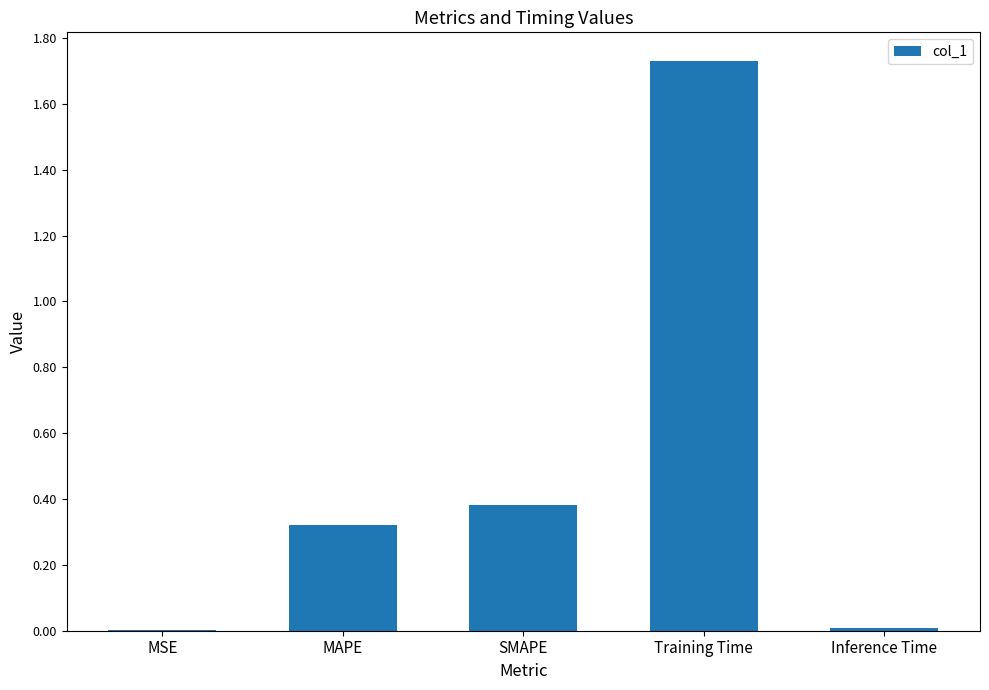

Which category has the highest value across all series?

Training Time